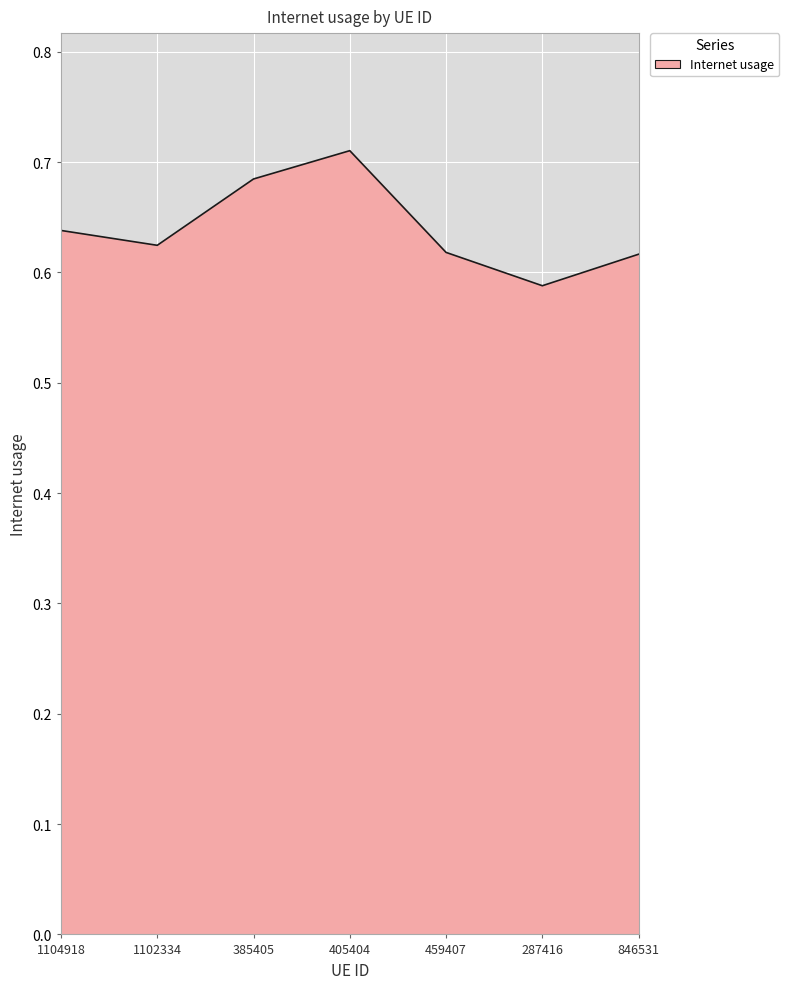

What is the sum of all values?

4.5